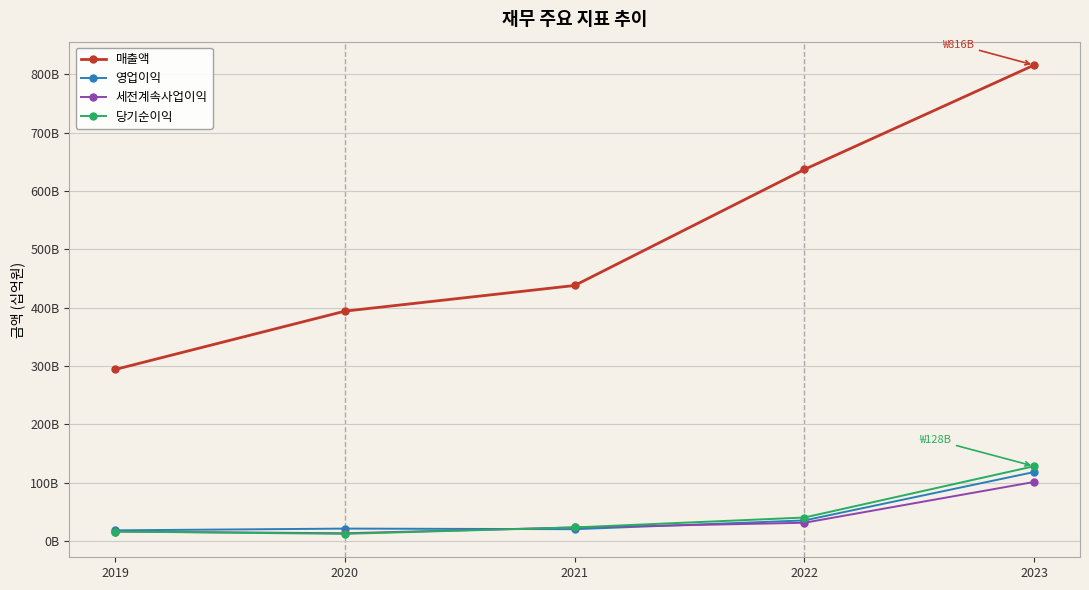

At which category is the sum across all series the highest?

2023